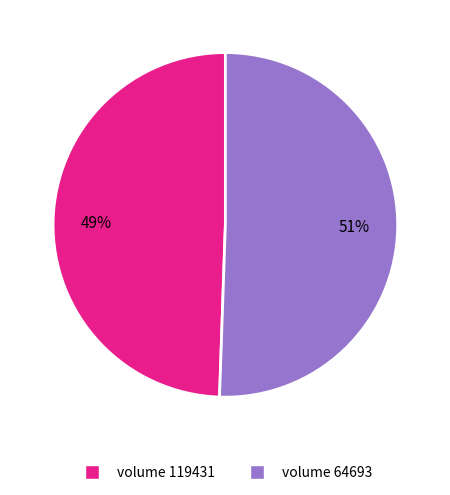

How many slices are in this pie chart?

2